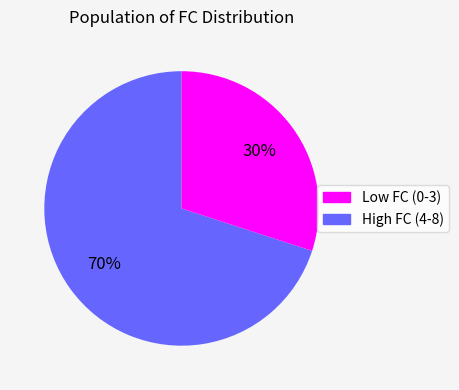

To the nearest percent, what is the difference between the largest and smallest slice percentages?

40%